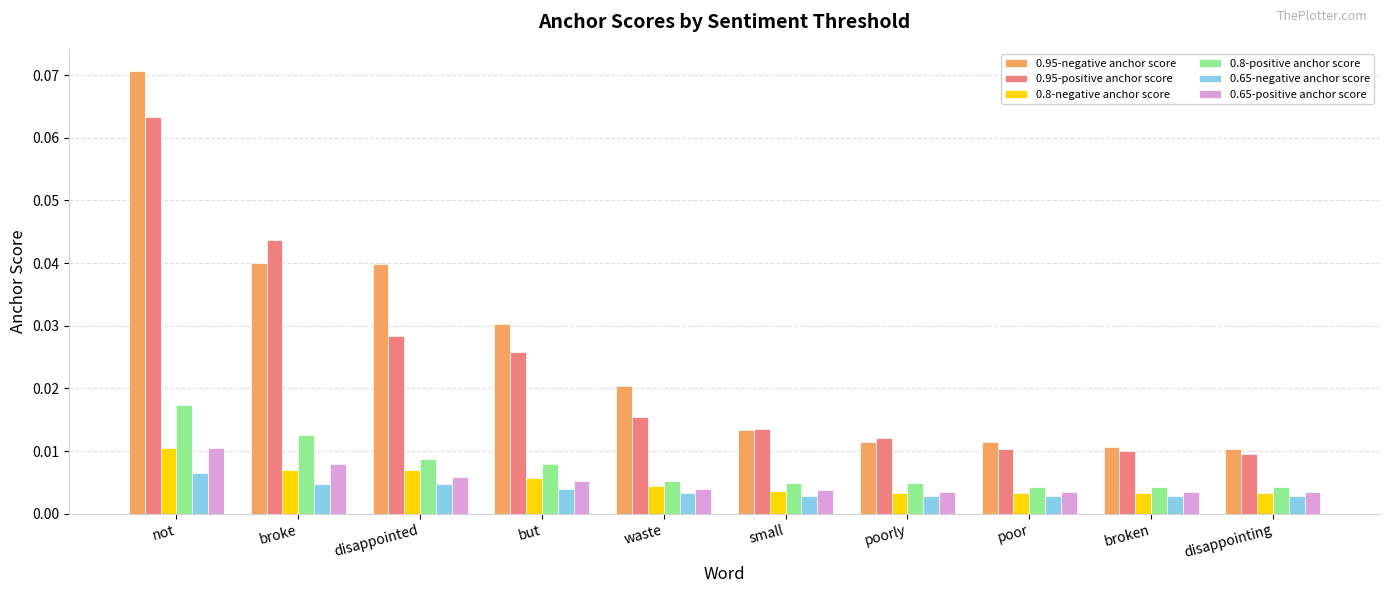

At how many categories does at least one series exceed 0?

10